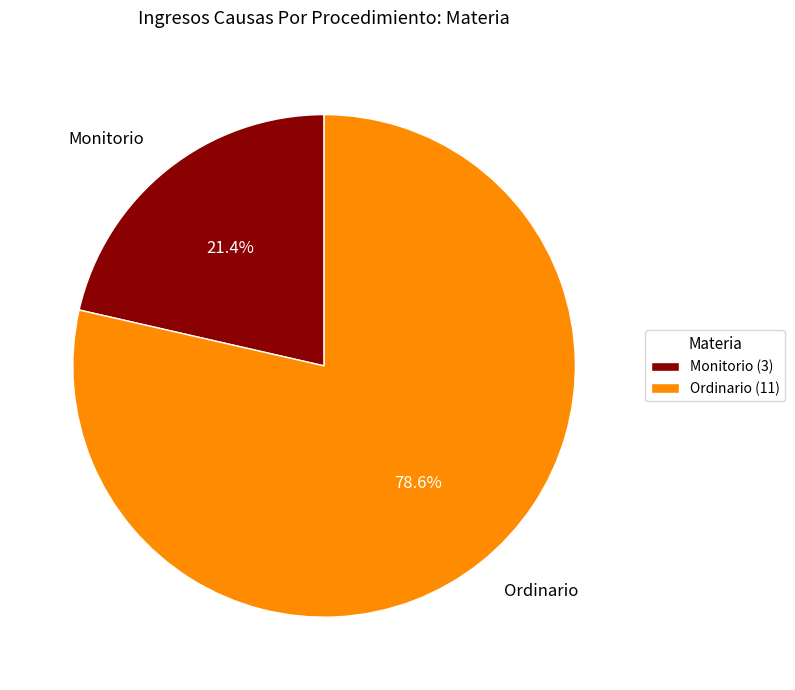

Which category accounts for the majority?

Ordinario